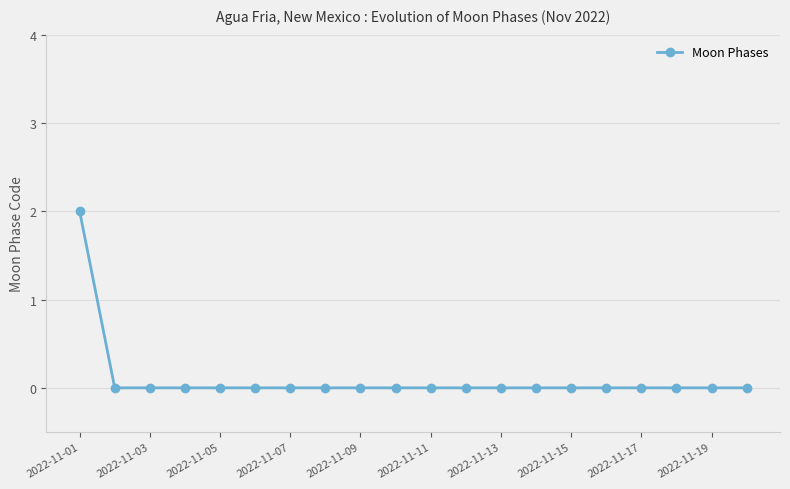

Reading left to right, extract all data points from this chart.

2	0	0	0	0	0	0	0	0	0	0	0	0	0	0	0	0	0	0	0